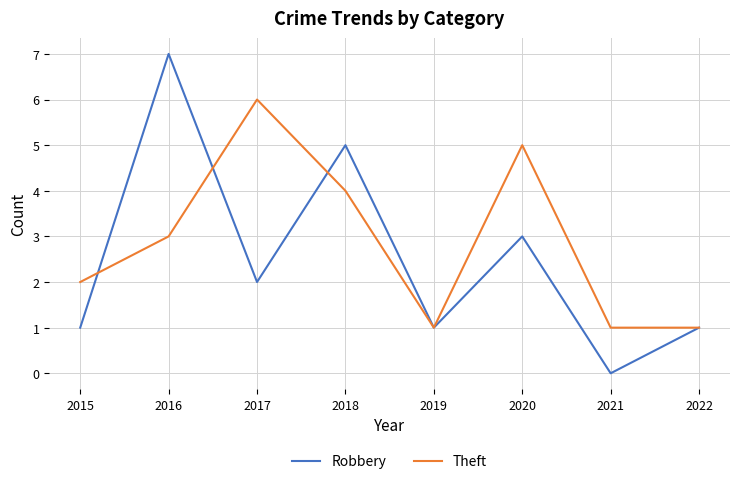

List the series in order of their peak value, highest first.

Robbery, Theft